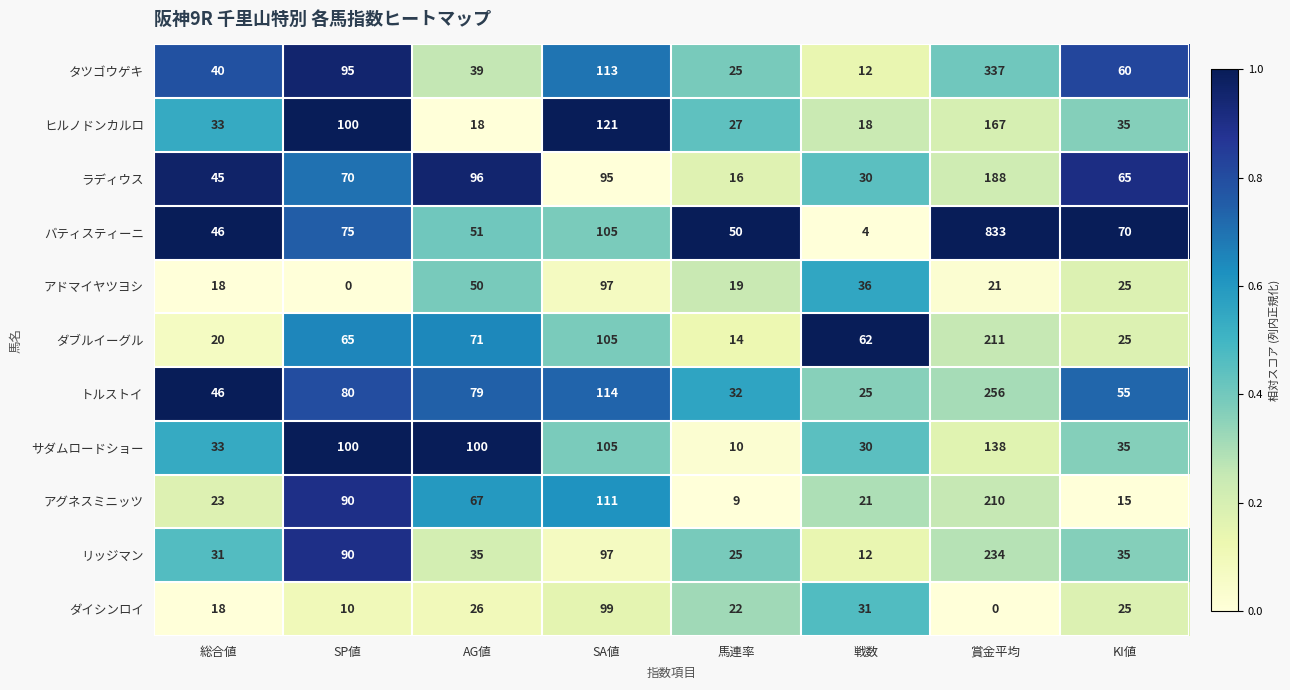

At 賞金平均, list the series in order from largest to smallest.

バティスティーニ, タツゴウゲキ, トルストイ, リッジマン, ダブルイーグル, アグネスミニッツ, ラディウス, ヒルノドンカルロ, サダムロードショー, アドマイヤツヨシ, ダイシンロイ